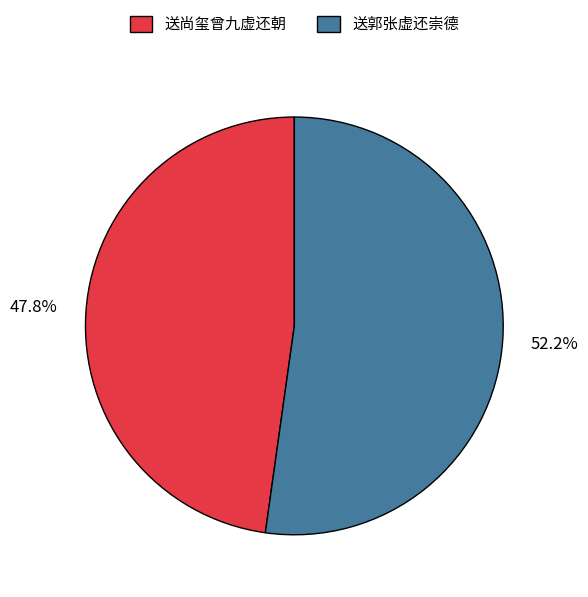

To the nearest percent, what is the difference between the 送尚玺曾九虚还朝 and 送郭张虚还崇德 slice percentages?

4%